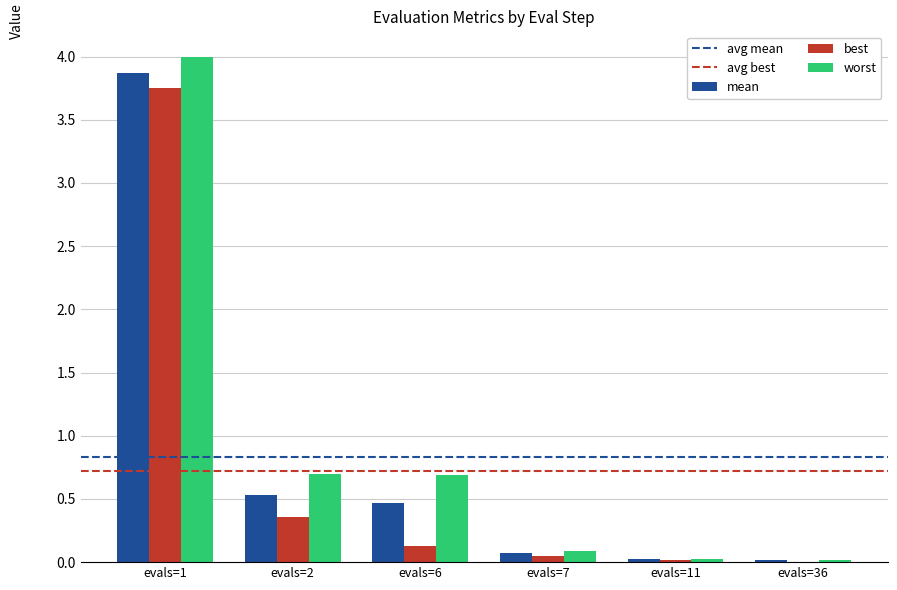

What is the sum of all best values?

4.3